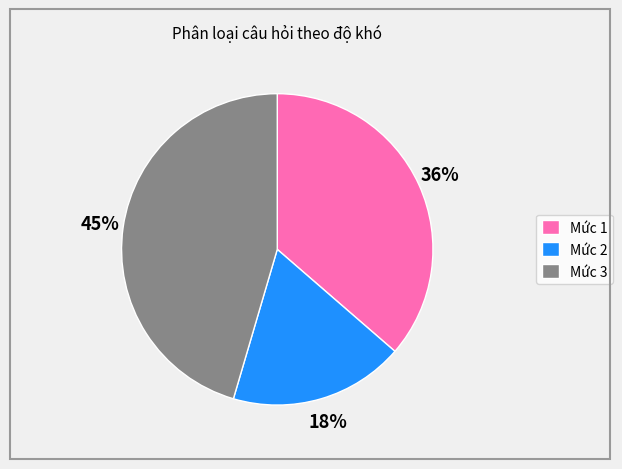

Do Mức 2 and Mức 1 together represent more than half of the pie?

Yes